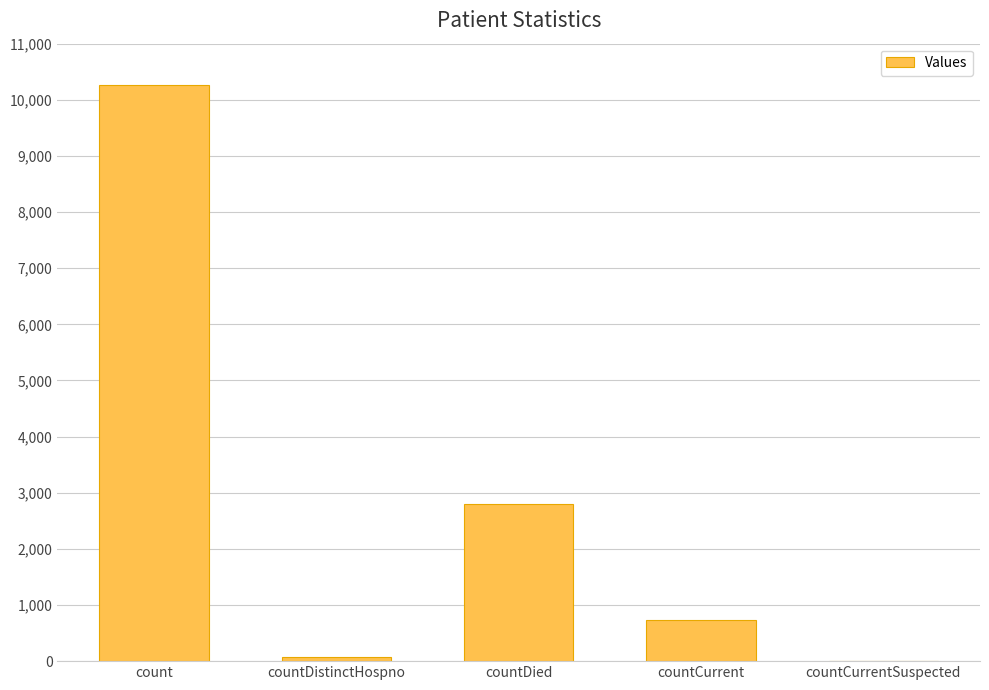

Are the bars horizontal?

No